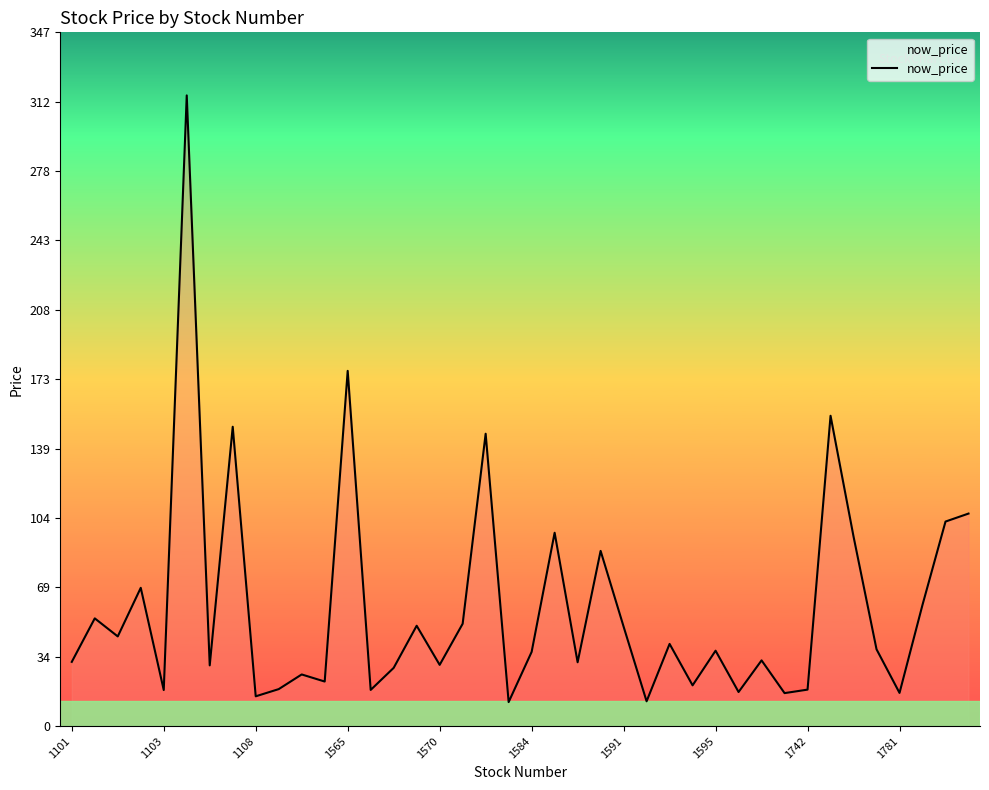

What is the greatest value displayed?

316.0